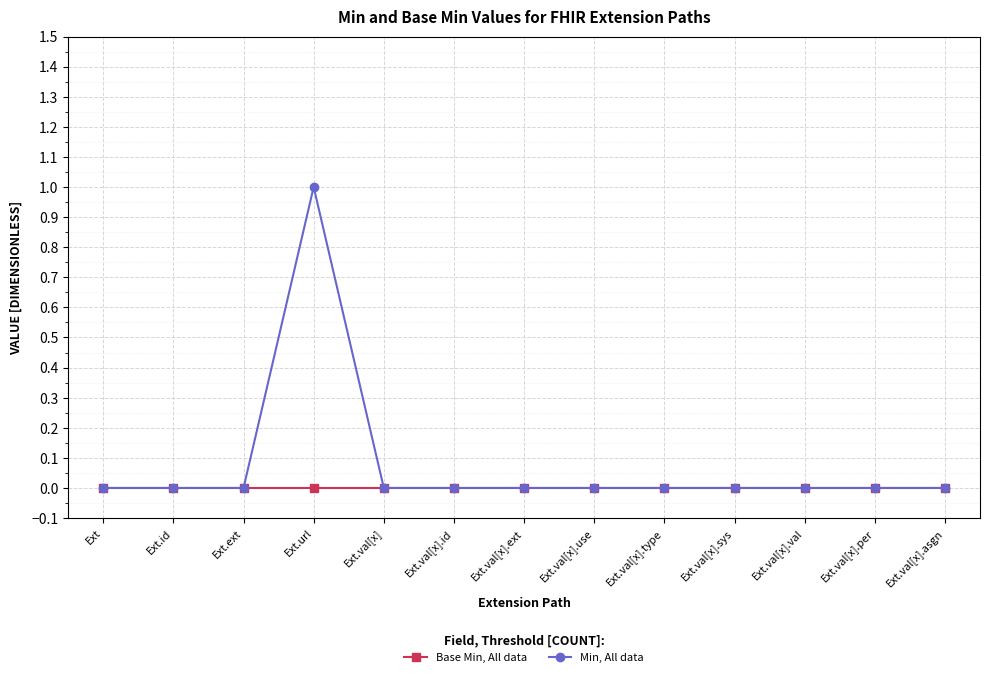

Count the number of categories in the chart.

13